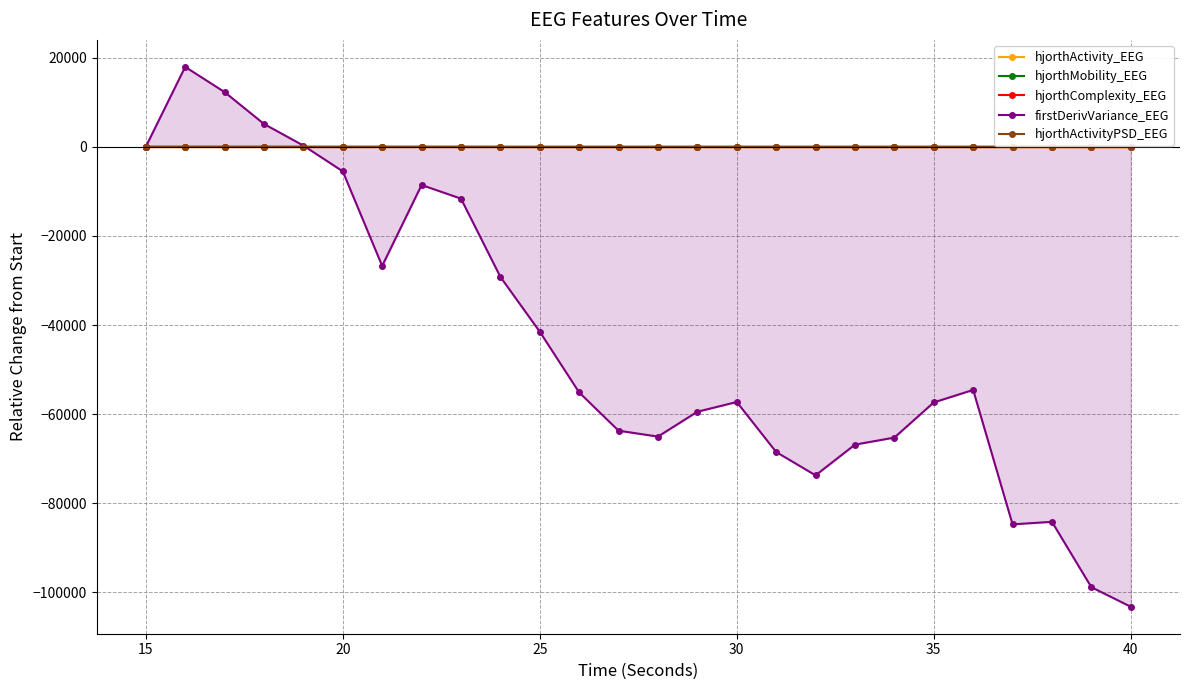

Which series has the widest spread of values?

firstDerivVariance_EEG